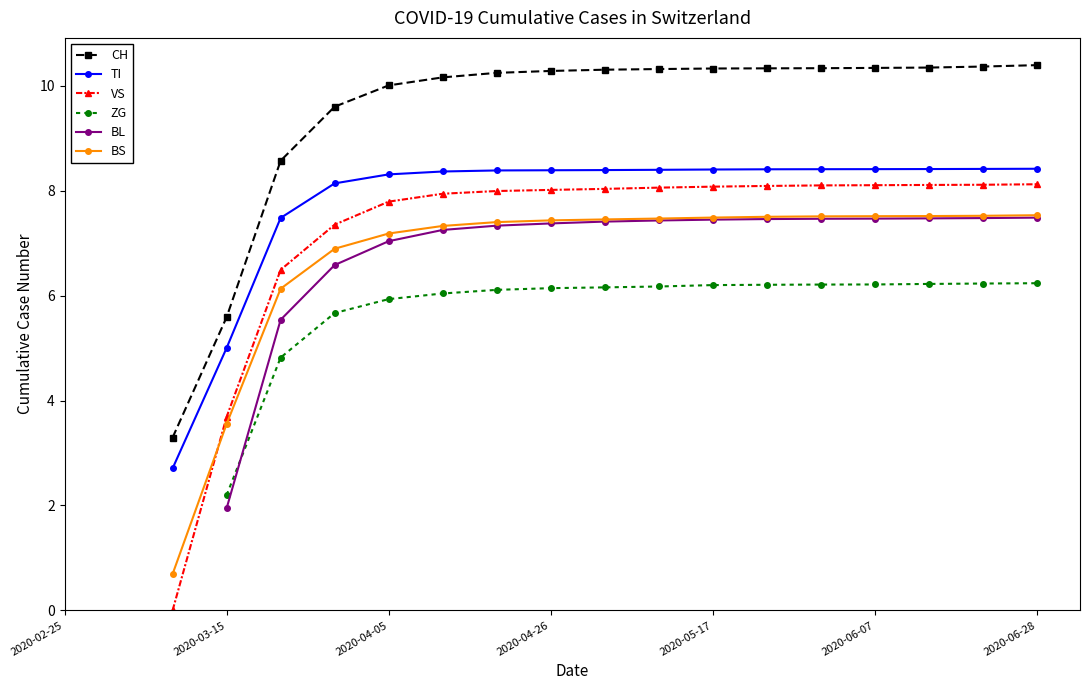

True or false: BS has more than 1 interior local peaks.

False